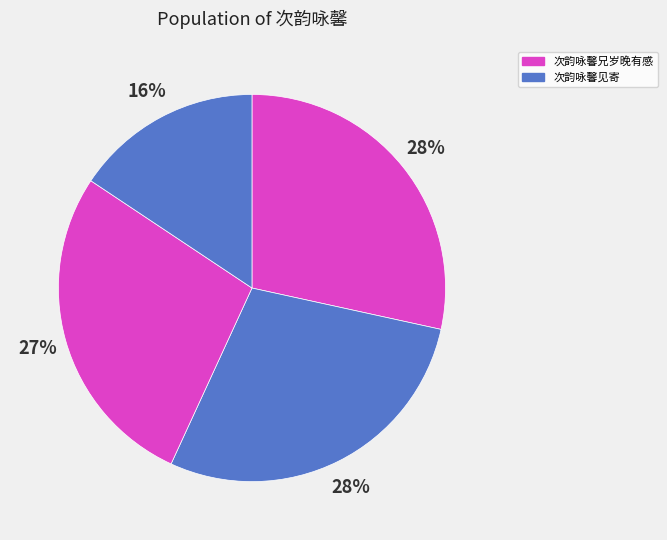

To the nearest percent, what is the average slice percentage?

25%